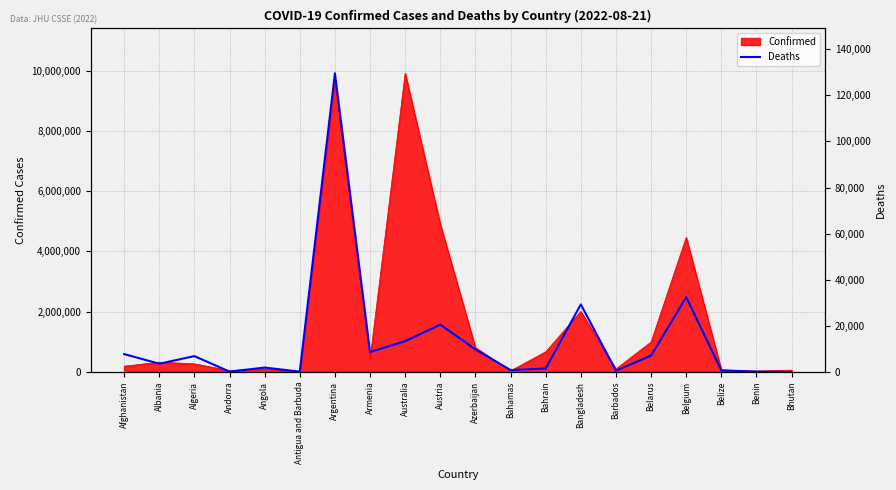

What position from the right is Bhutan?

1